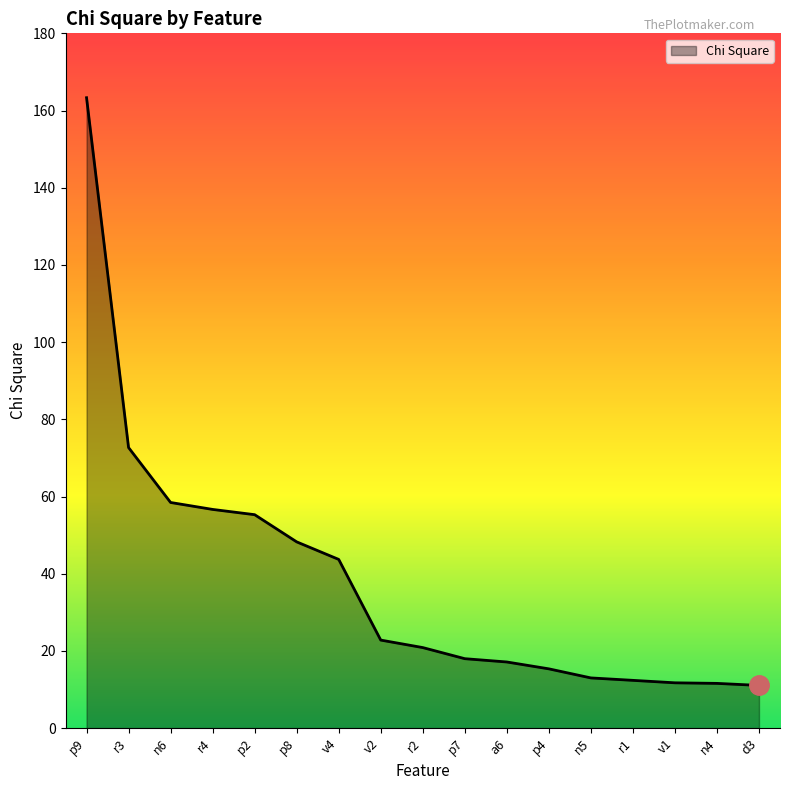

What is the maximum value shown in the chart?

163.3